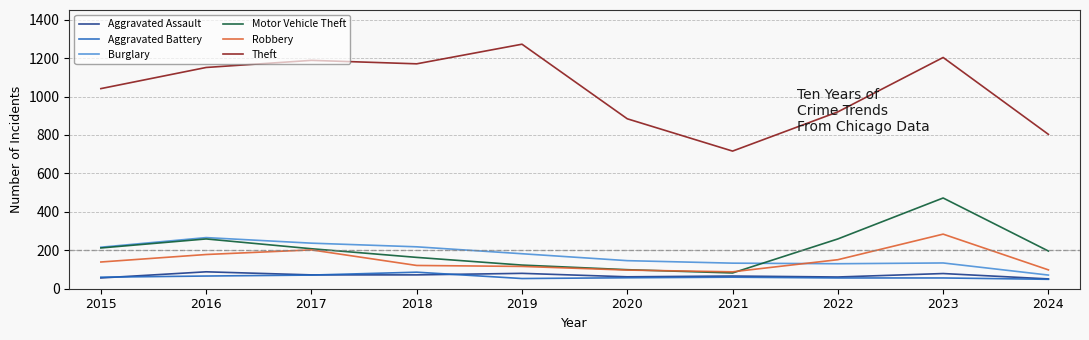

Count the number of categories in the chart.

10